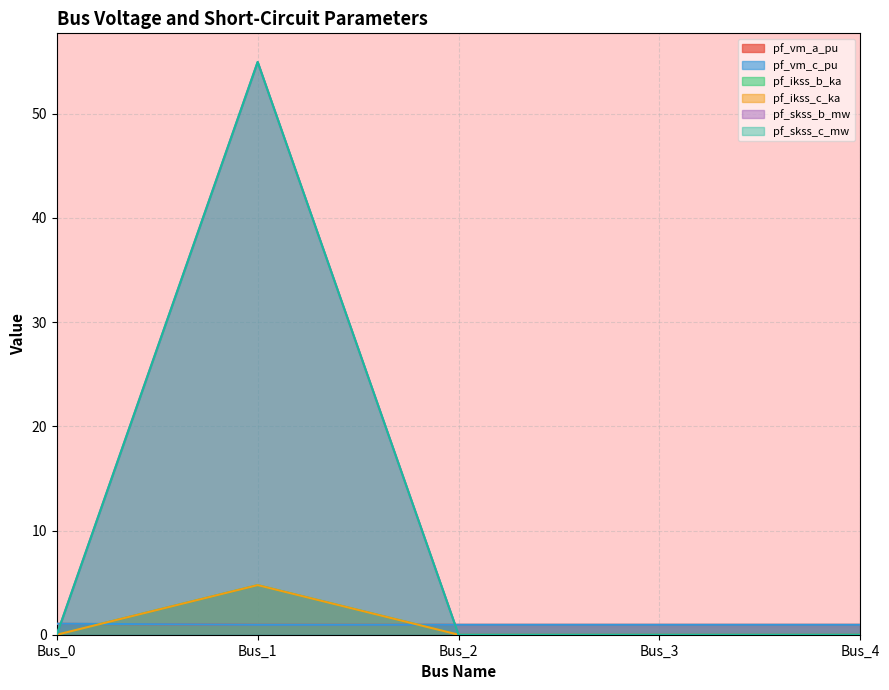

At which category is the sum across all series the highest?

Bus_1